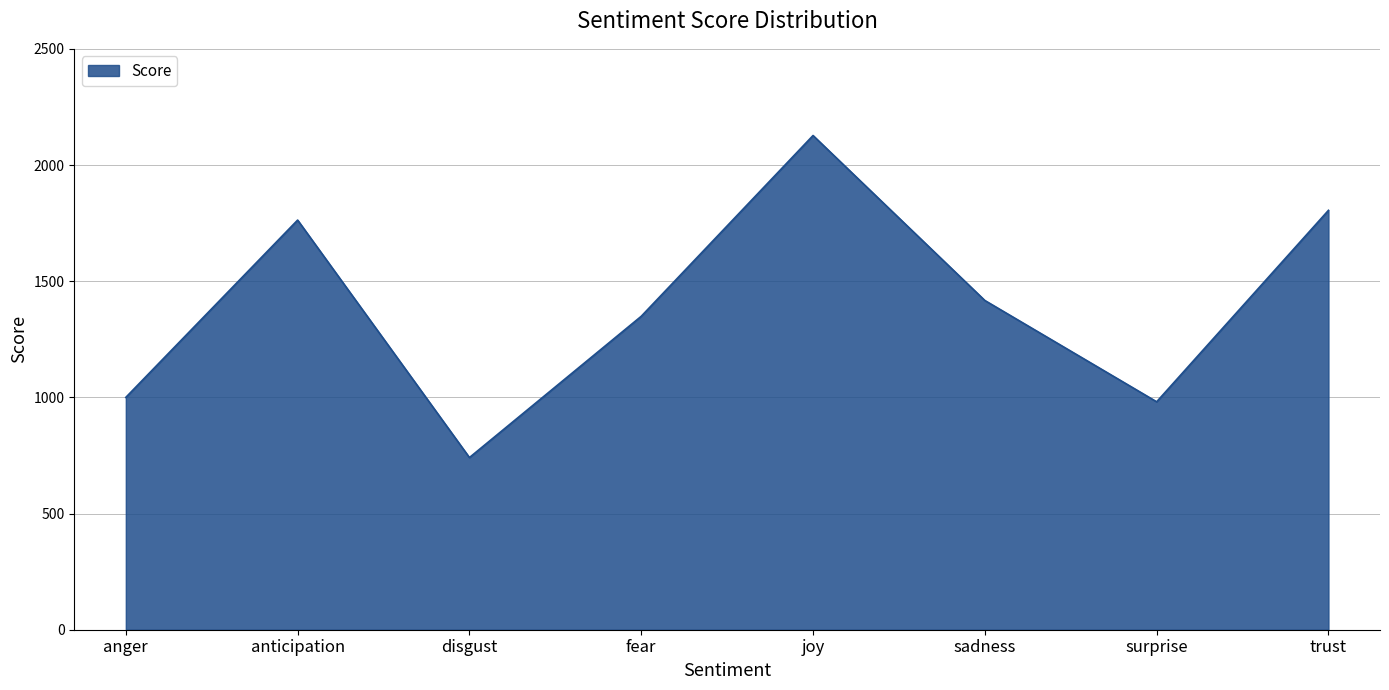

Does the chart have visible grid lines?

Yes